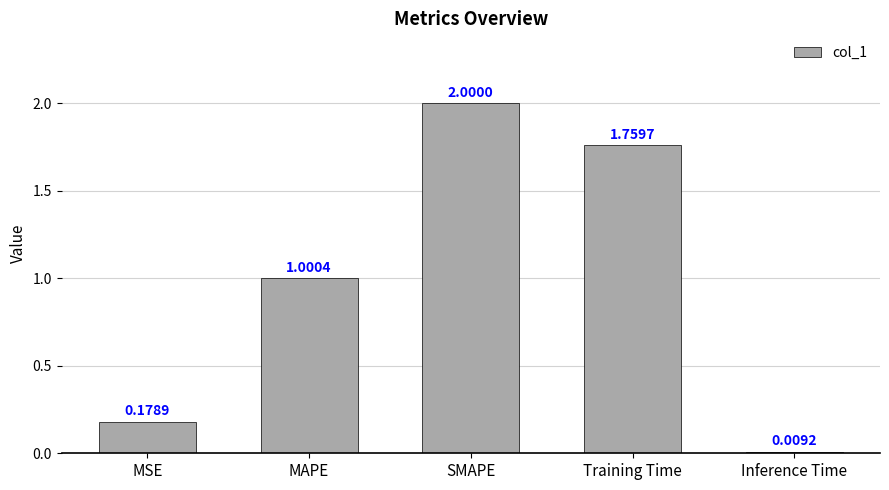

What is the change in value from MSE to SMAPE?

+1.8